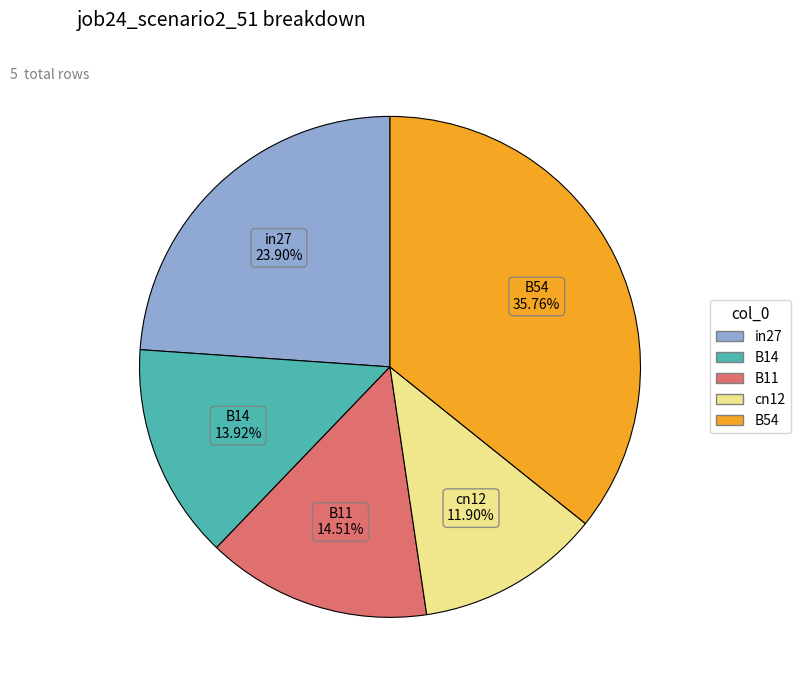

Between in27 and B14, which is larger?

in27